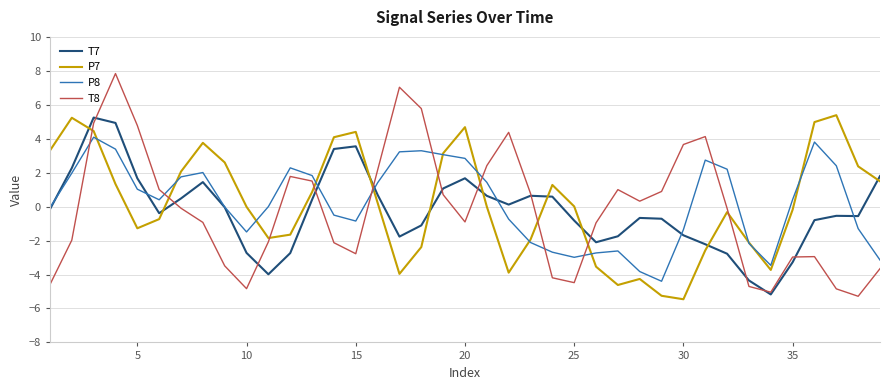

How many distinct data groups are displayed?

4